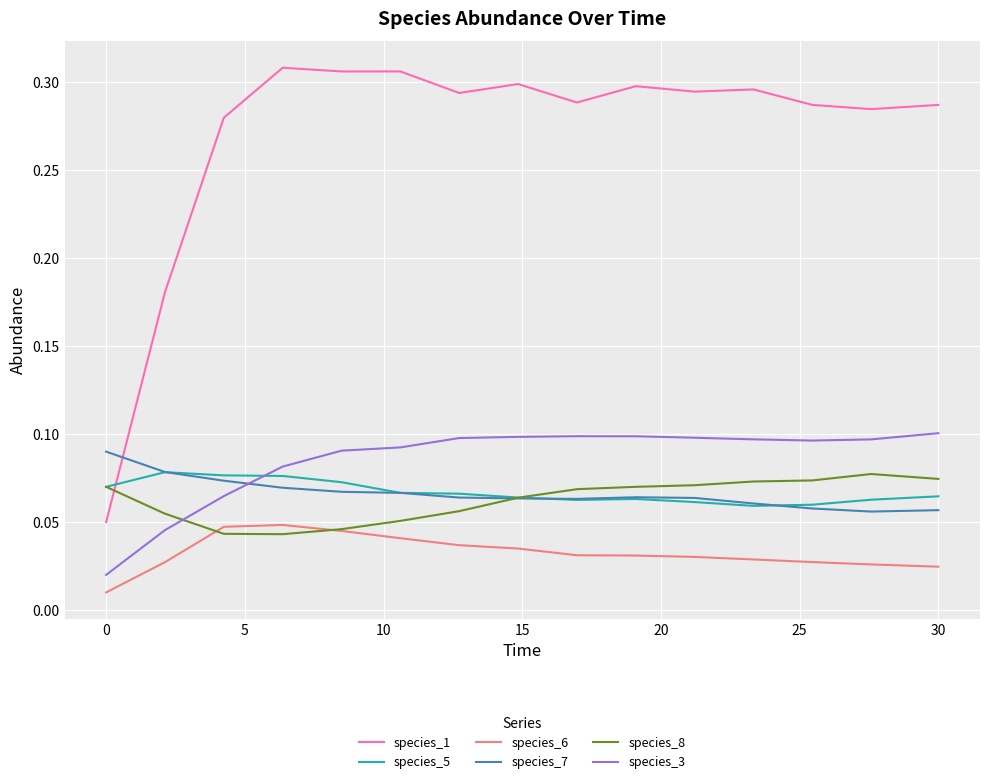

Which series has the largest range (max minus min)?

species_1